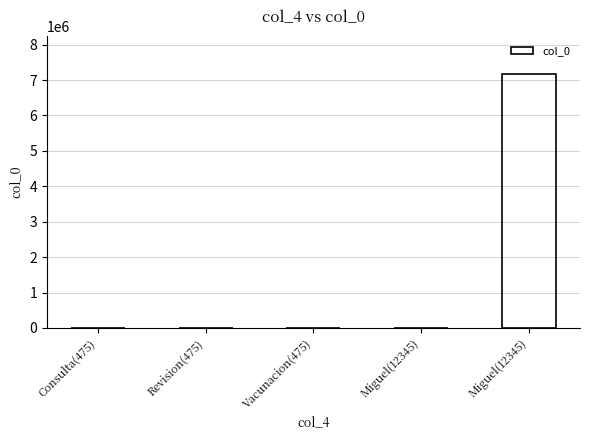

What is the label of the 3rd bar from the right?

Vacunacion(475)